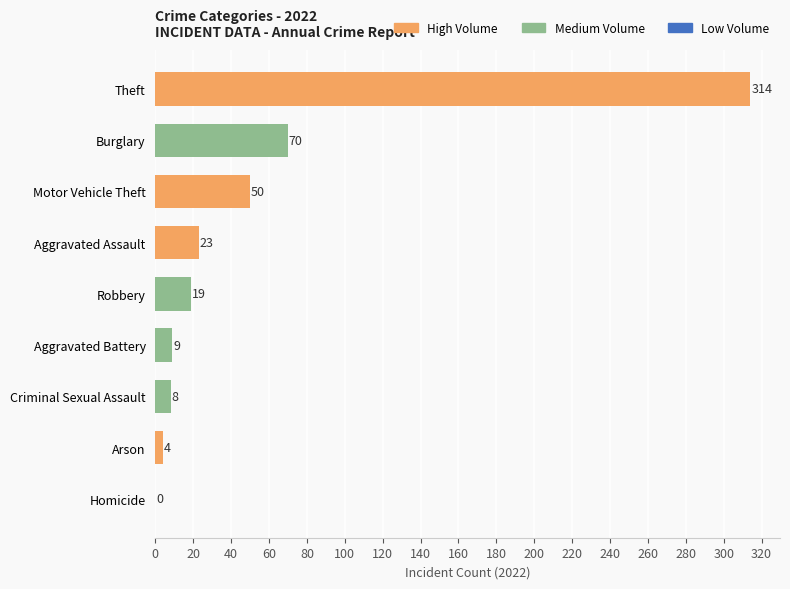

Where is the data nearest to the value 157?

Burglary